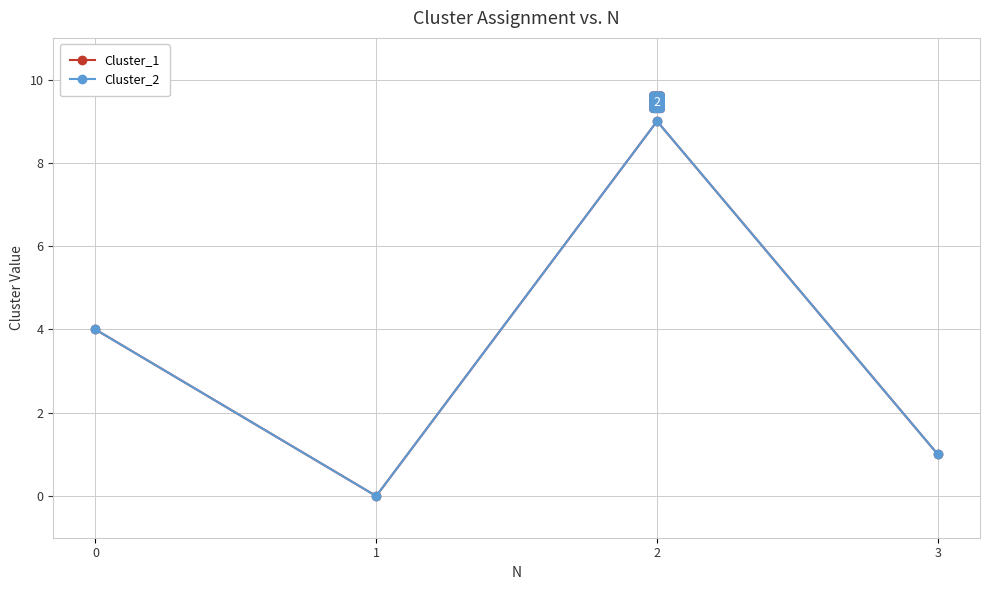

Does the chart have visible grid lines?

Yes